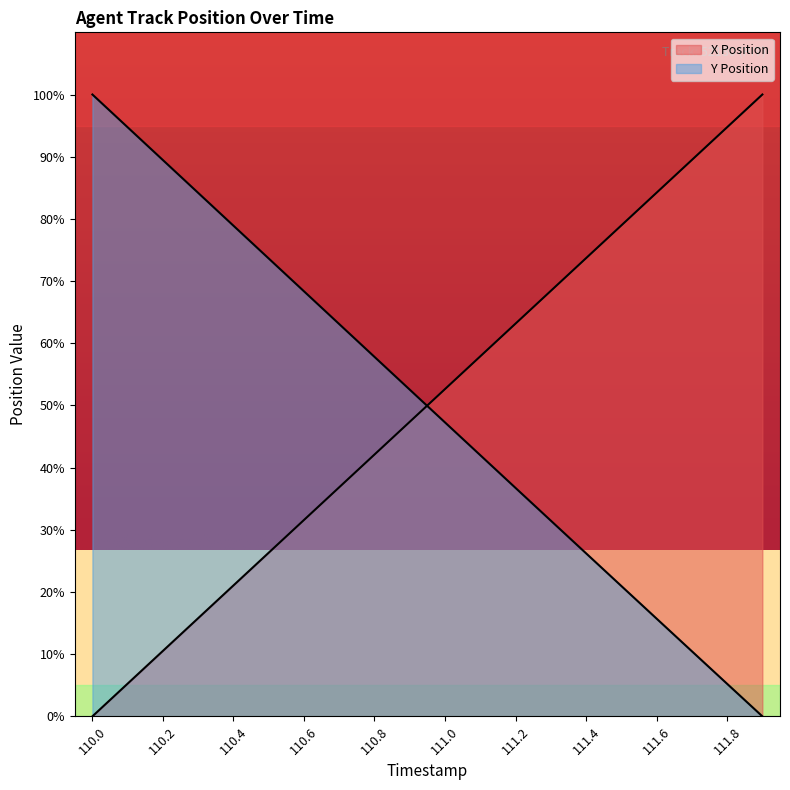

Is the value of X at 111.4 greater than the value of Y at 110.9?

Yes